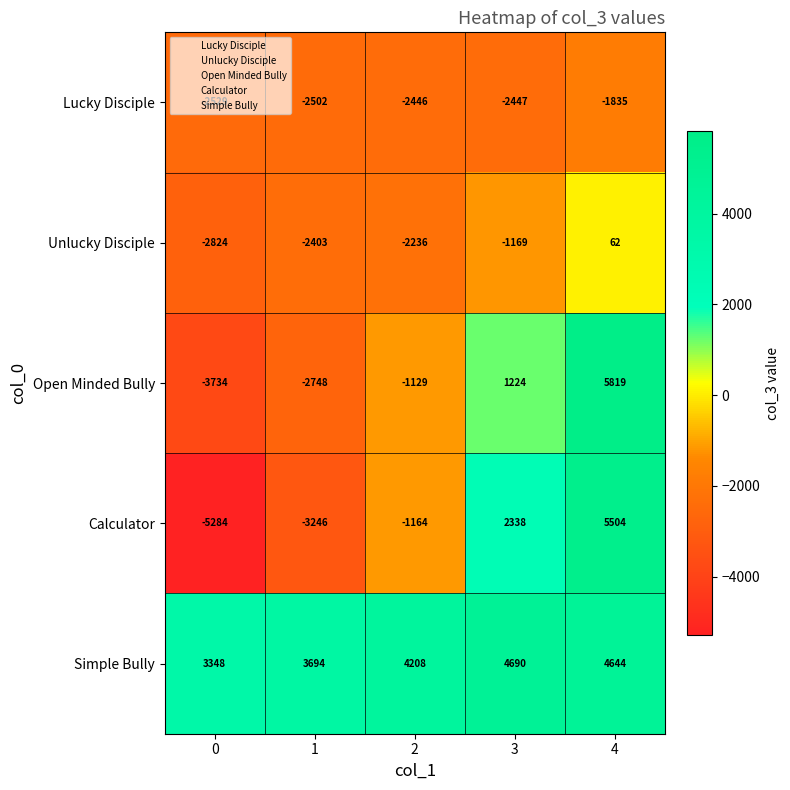

What is the average value of the Simple Bully series?

4117